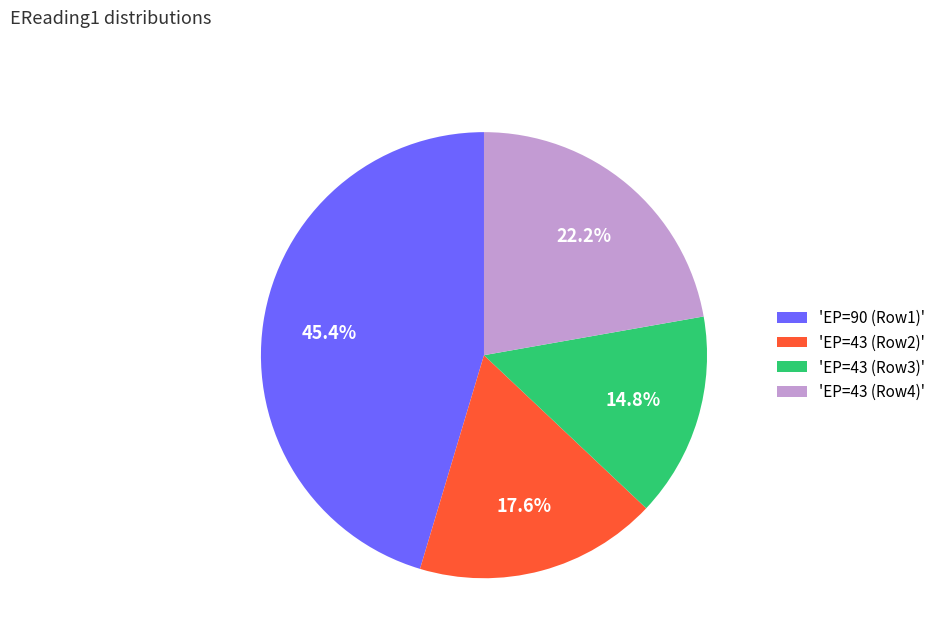

What percentage do 'EP=43 (Row2)' and 'EP=90 (Row1)' together represent?

63.0%